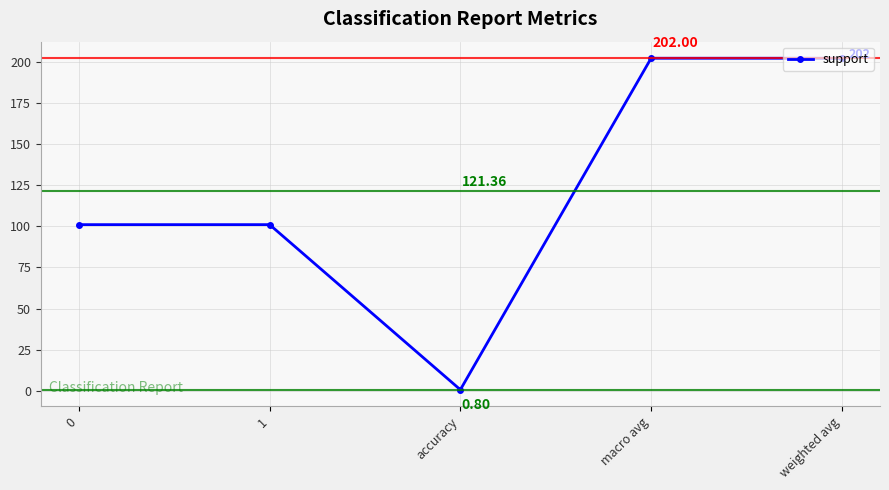

At which category does the chart reach its minimum across all series?

accuracy